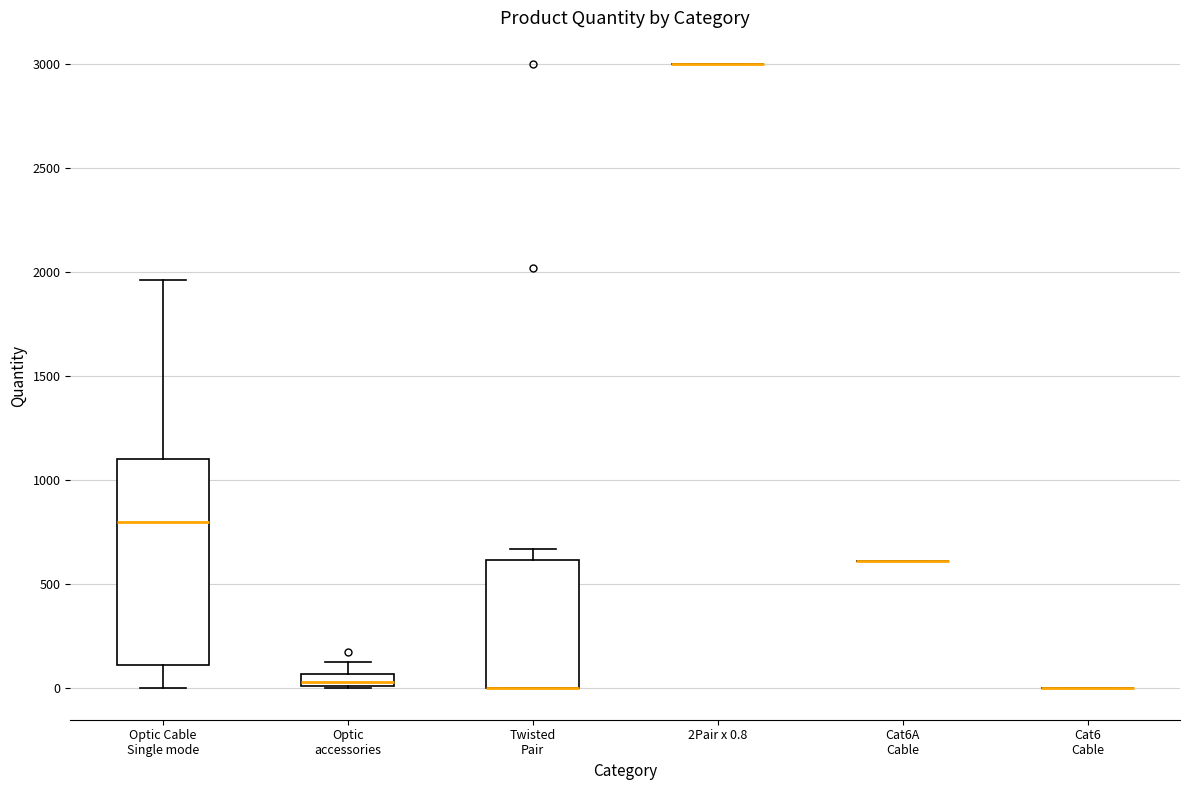

Which box is the tallest, from its lower edge to its upper edge?

Optic Cable Single mode